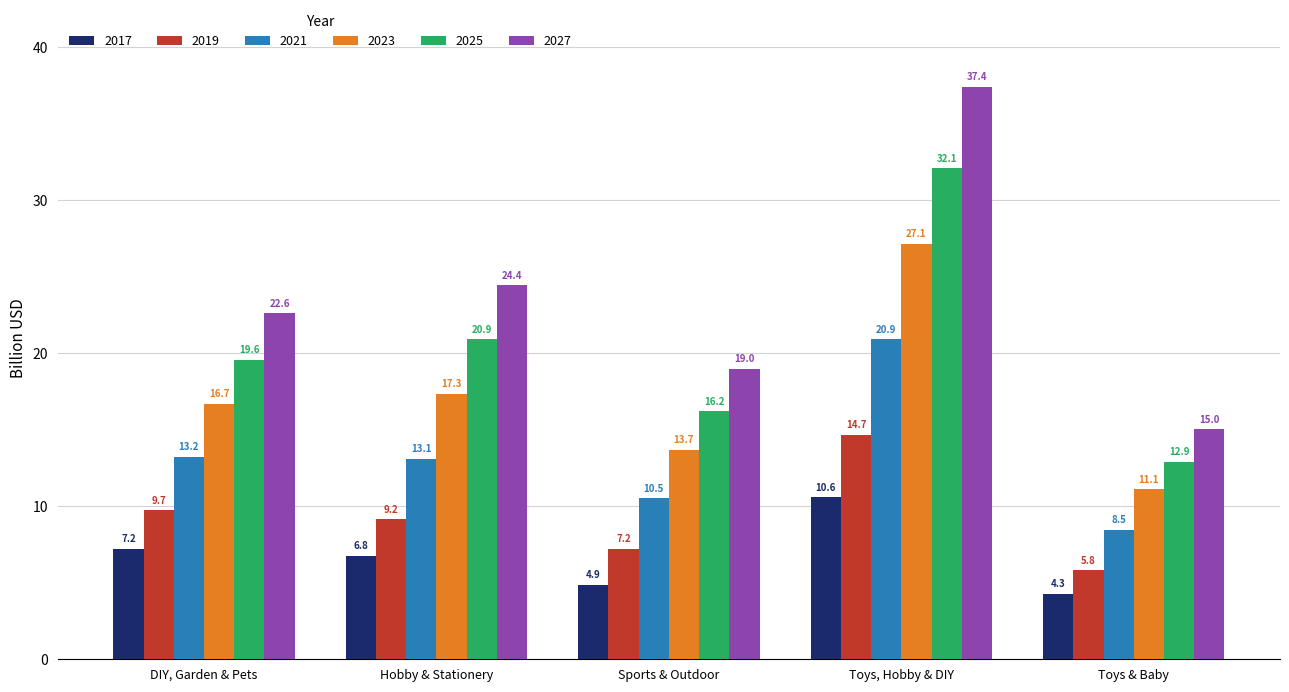

What is the approximate value of 2021 at DIY, Garden & Pets?

13.2